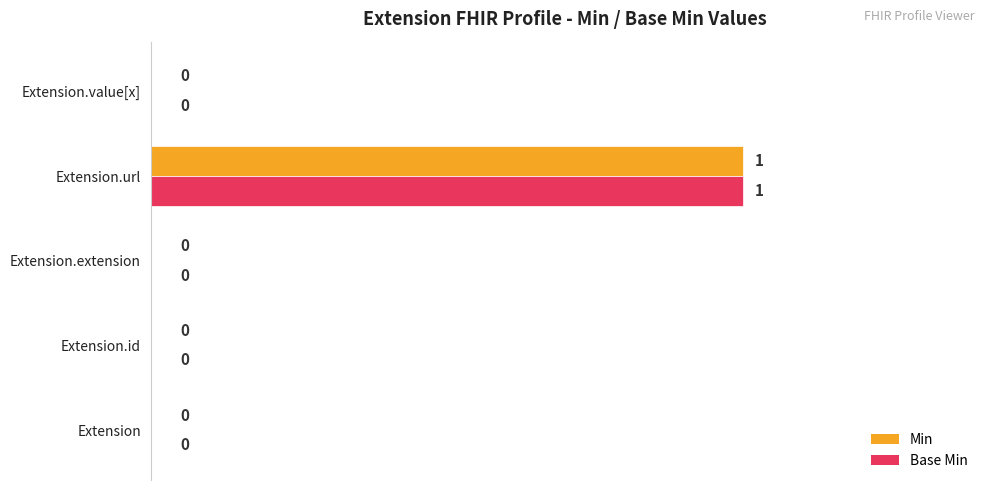

Is the value of Base Min at Extension.url greater than the value of Min at Extension.value[x]?

Yes